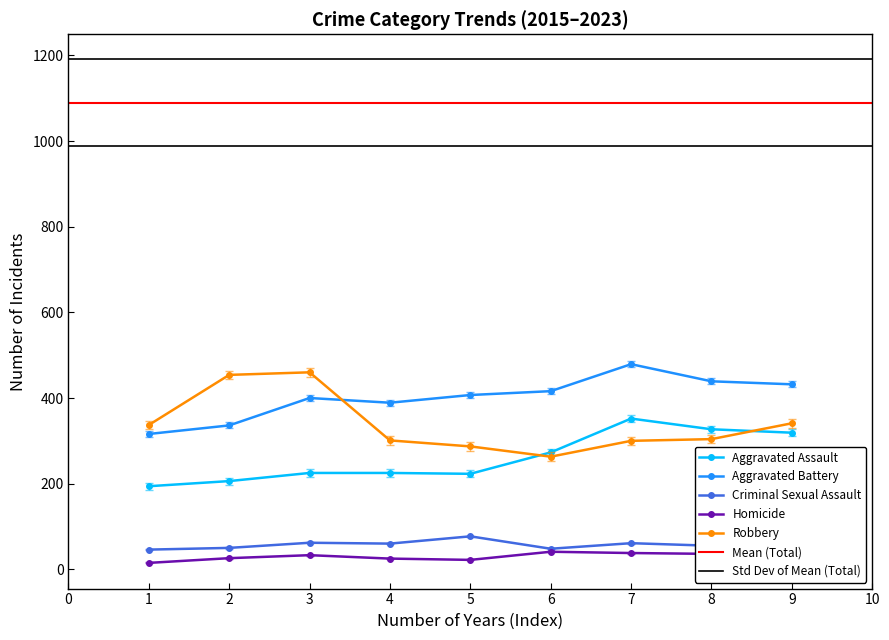

True or false: Aggravated Assault and Criminal Sexual Assault cross at least once.

False